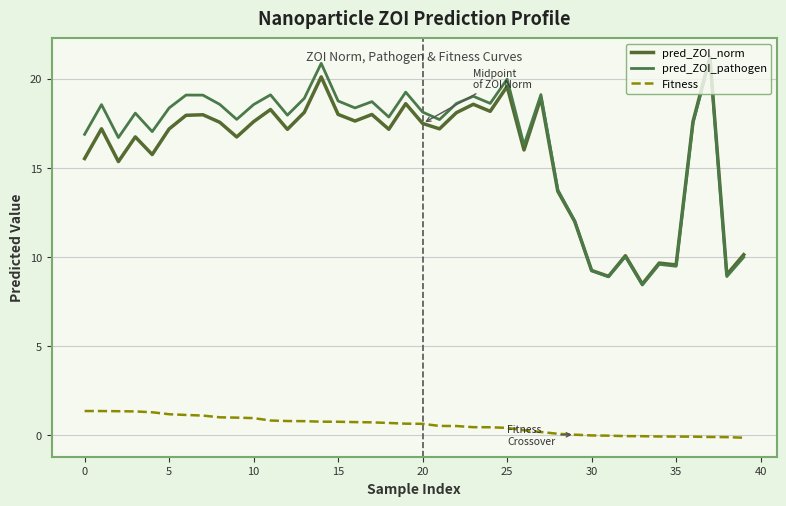

Is this an area chart (filled region under the line)?

No